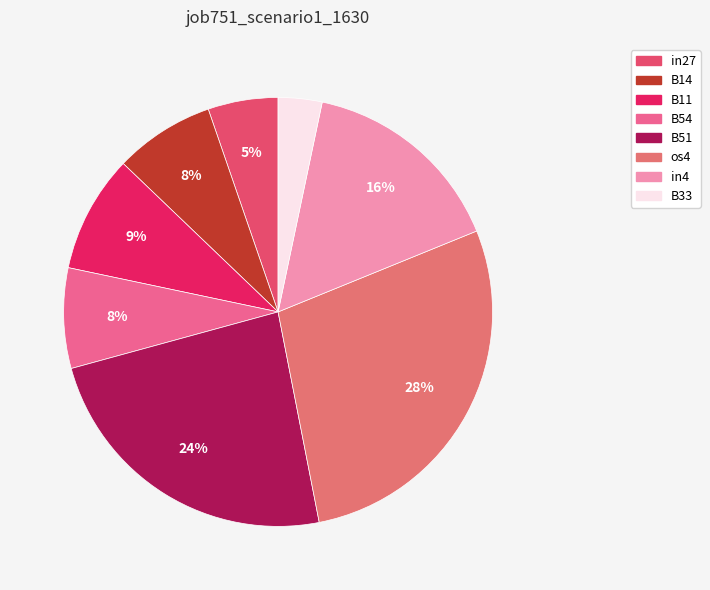

Between B33 and in4, which is larger?

in4